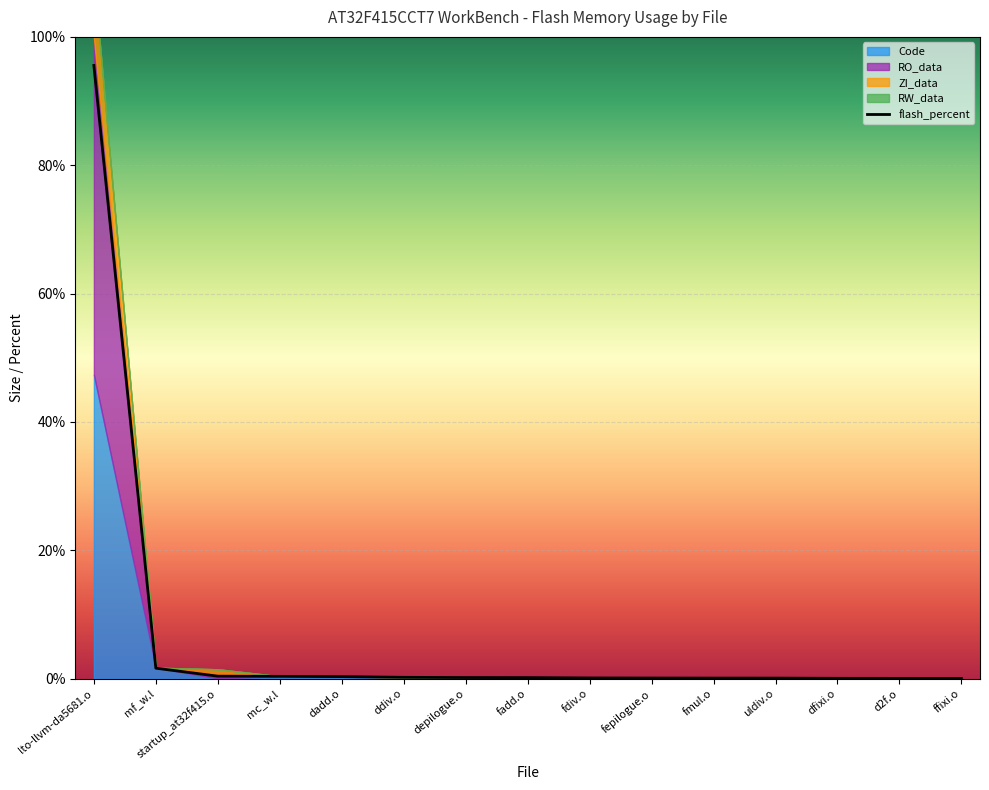

What is the greatest value displayed?

95.6